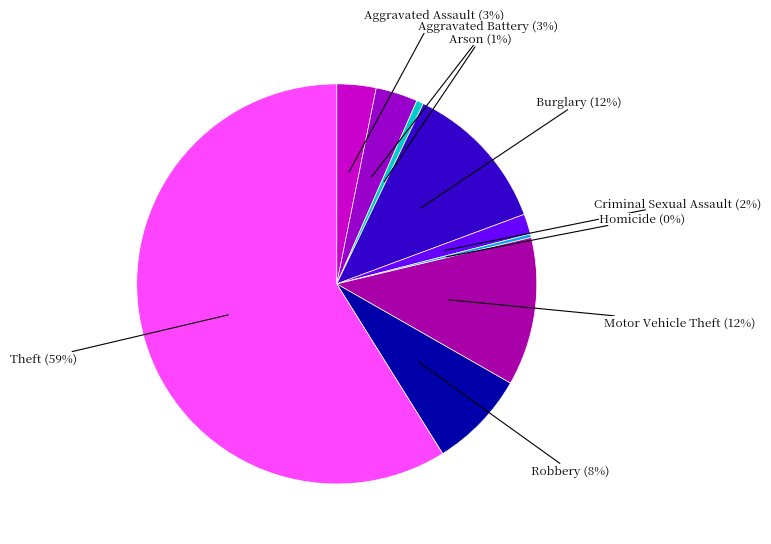

Which category has the biggest portion of the pie?

Theft